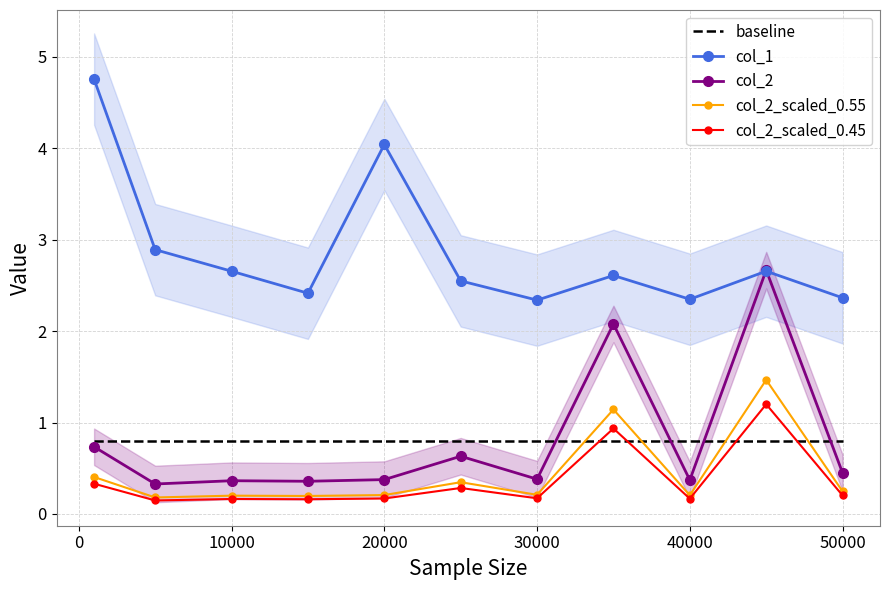

True or false: baseline has a value of 0.2 at 10000.

False